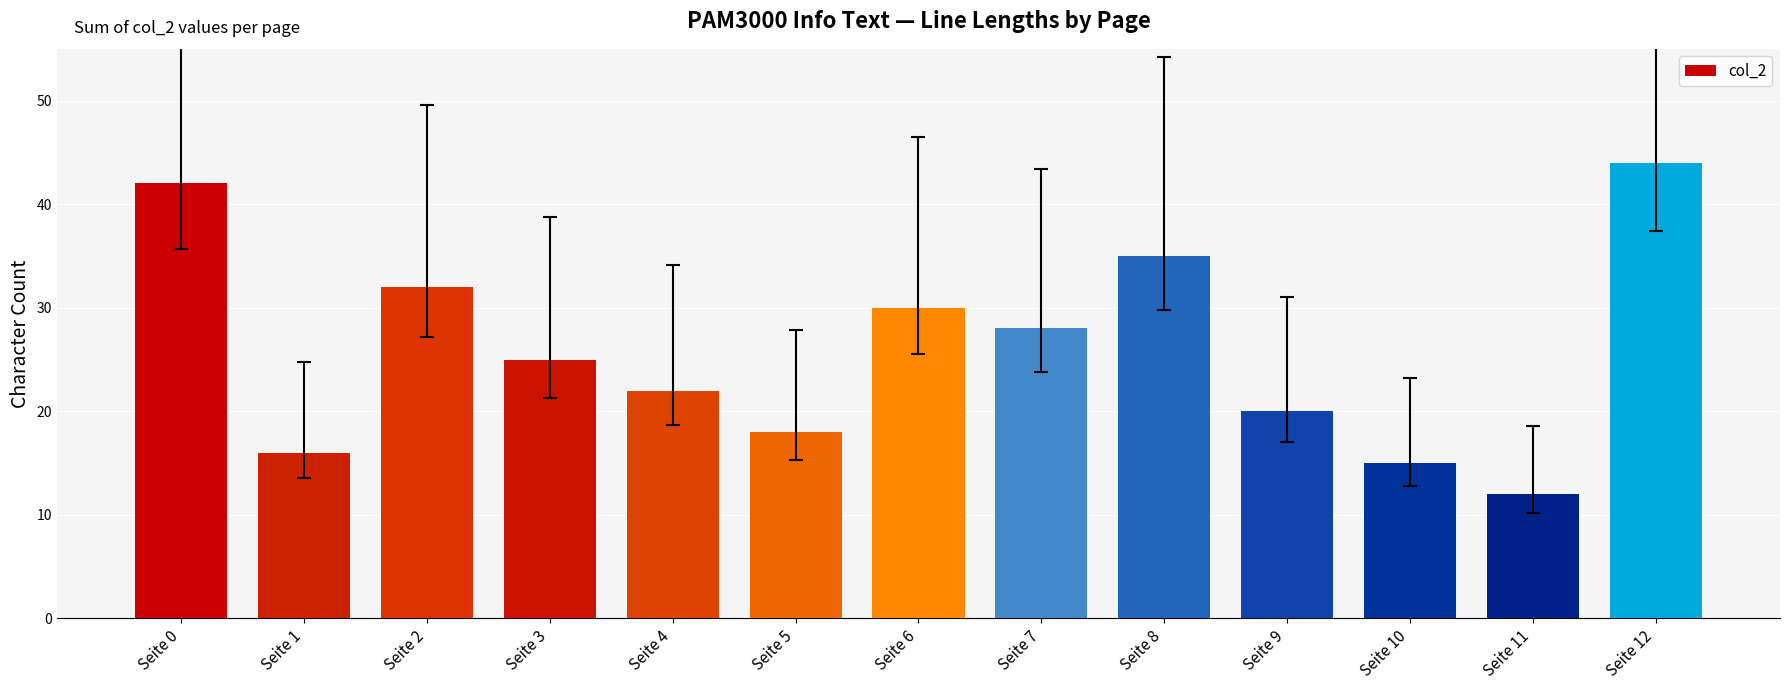

What is the sum of all values?

339